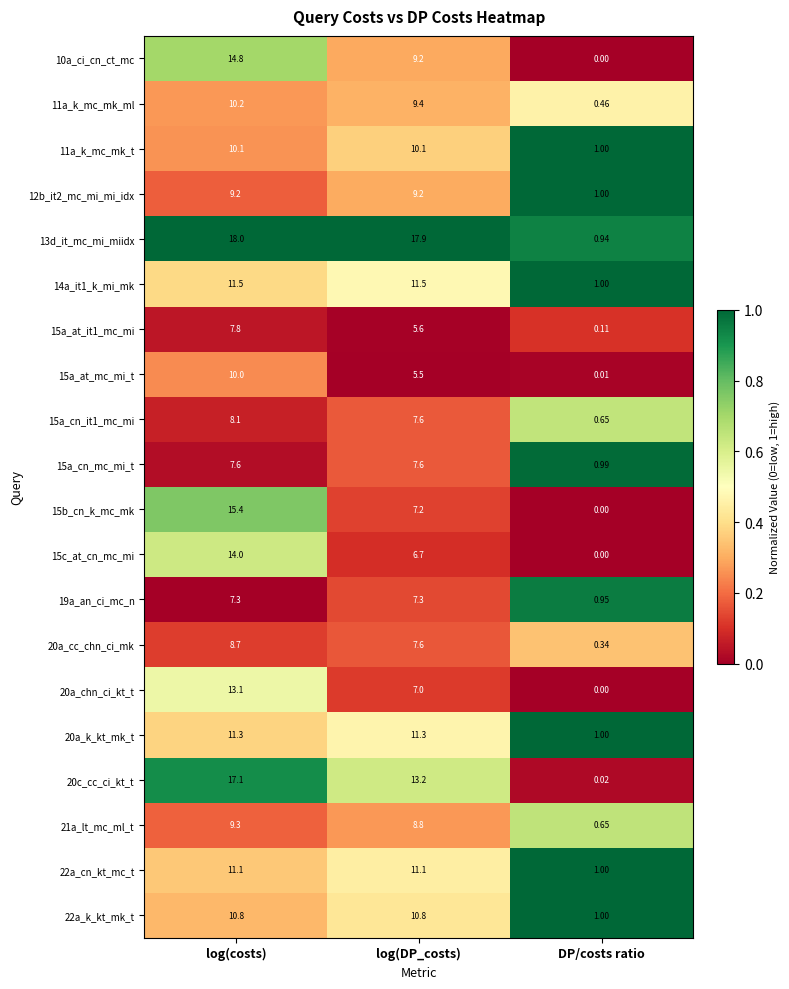

At which category is the sum across all series the highest?

log(costs)